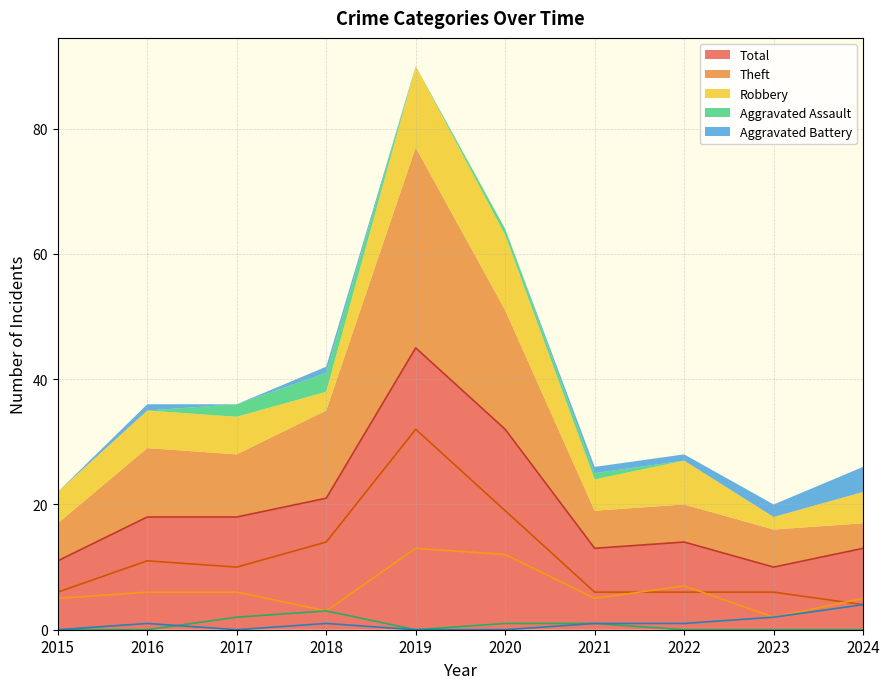

Which series has the widest spread of values?

Total